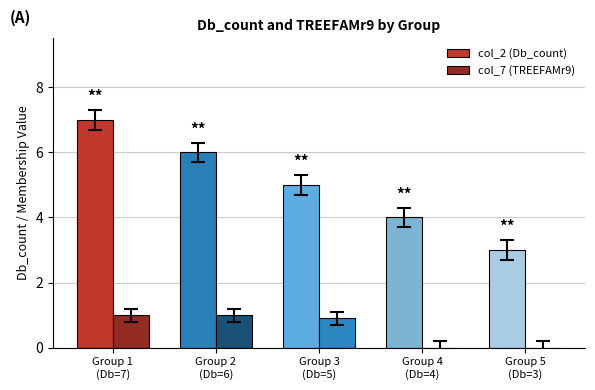

Between Group 5
(Db=3) and Group 1
(Db=7), which is larger?

Group 1
(Db=7)